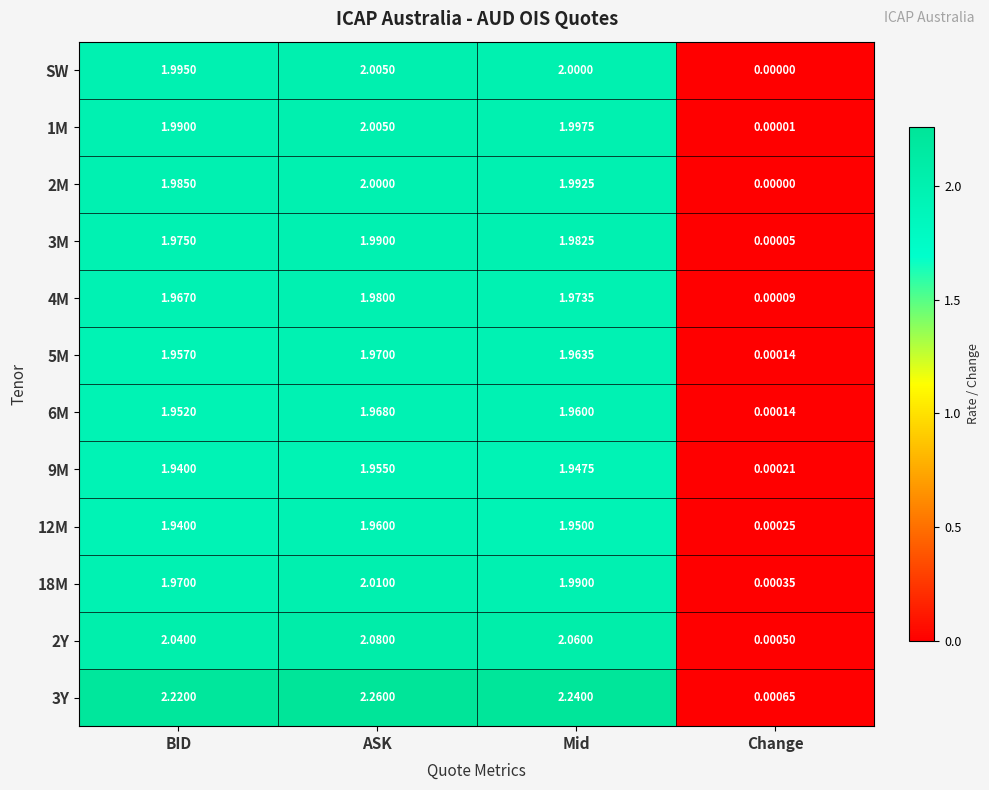

What is the spread (max minus min) of values at ASK?

0.3